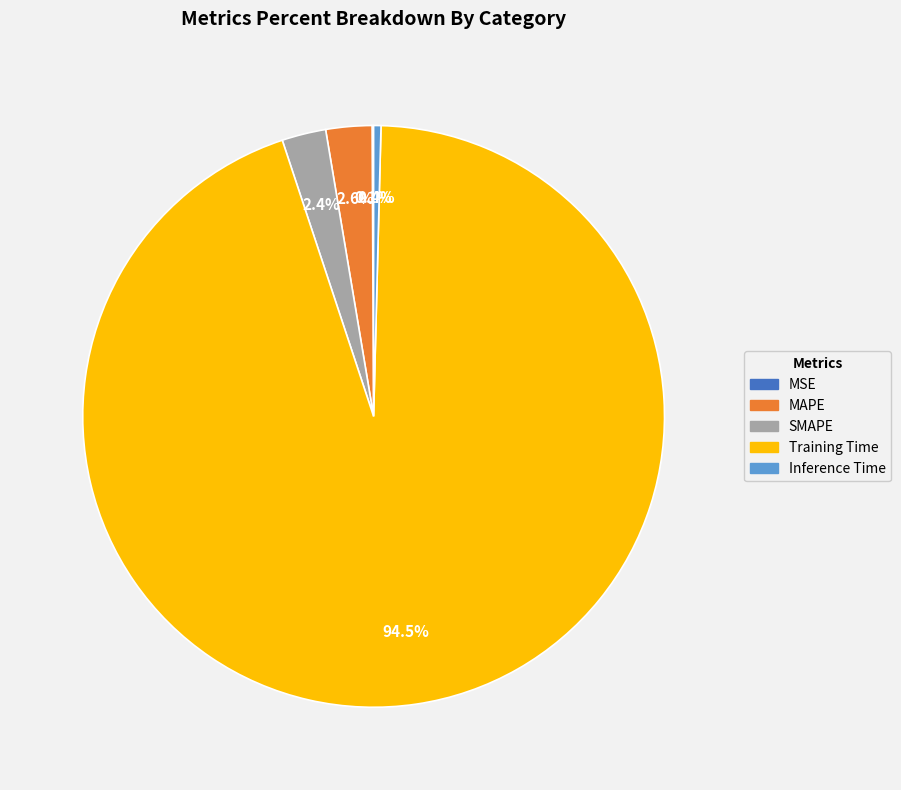

Is Training Time the majority of the pie?

Yes